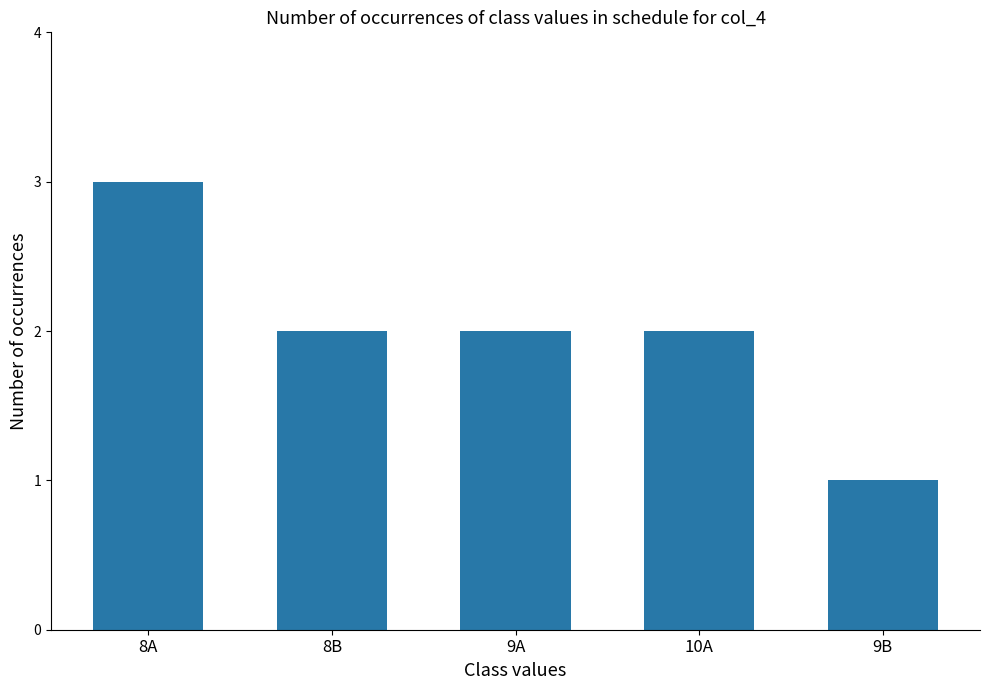

What is the approximate value at 9B?

1